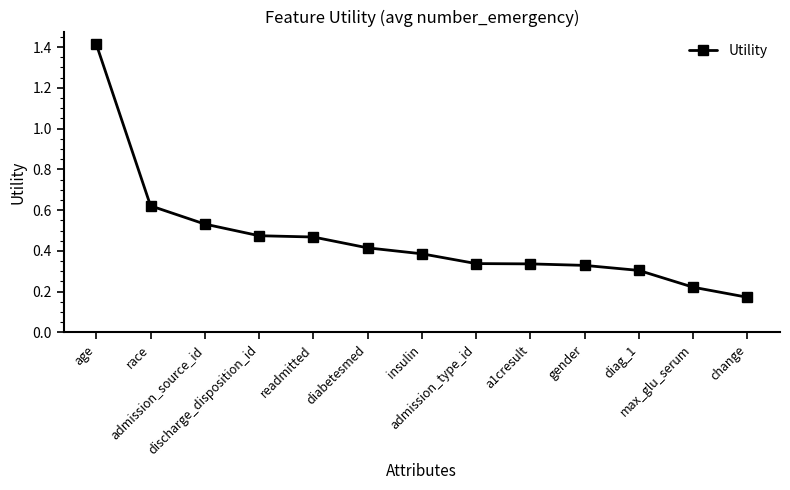

What position from the right is admission_source_id?

11